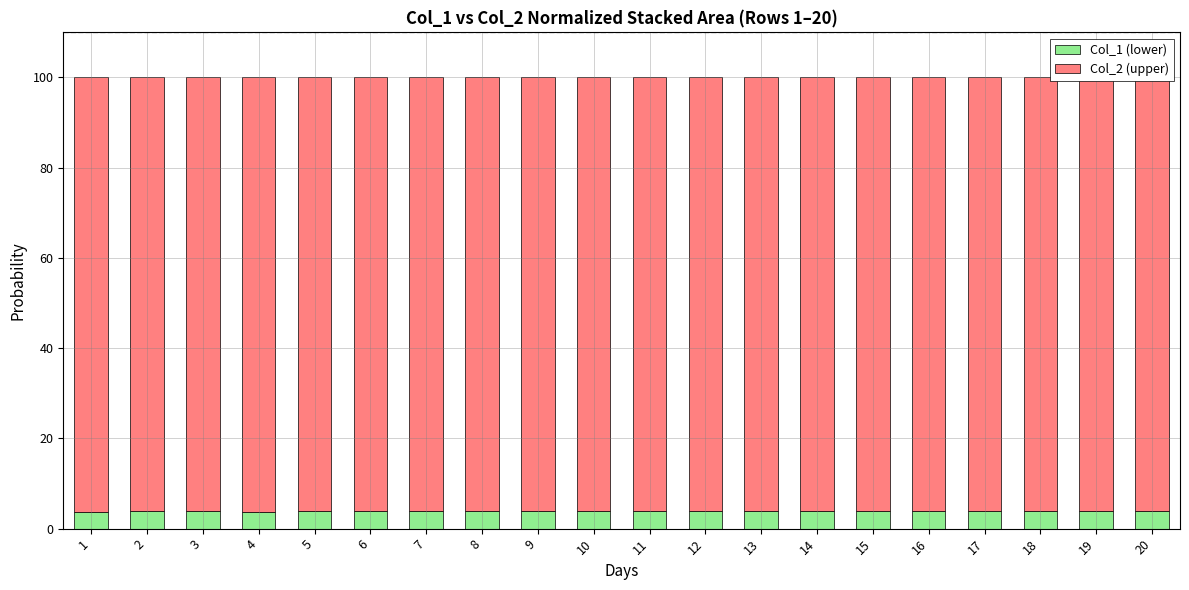

What is the total value across all series at 15?

100.0